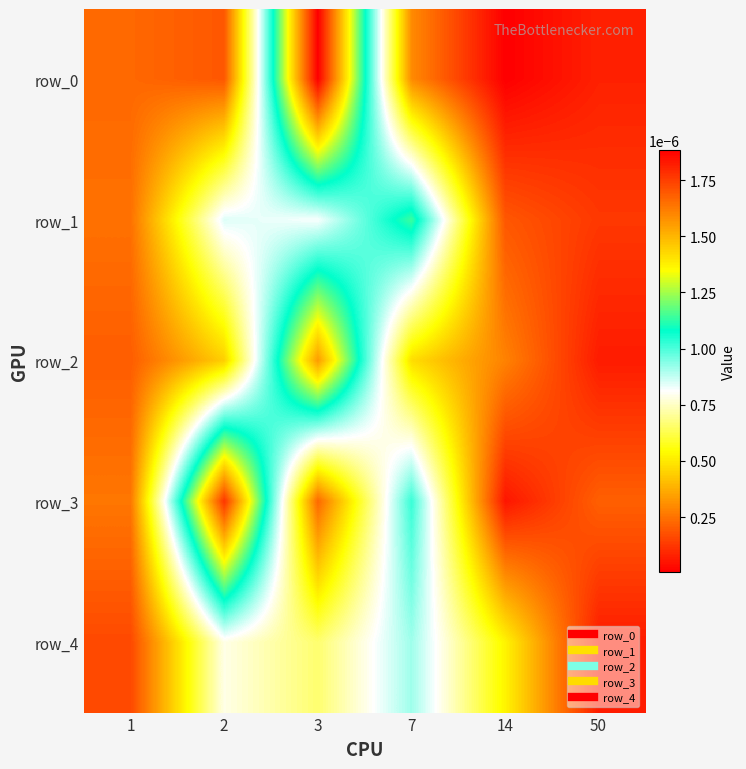

List the labels in order of row_0 value, largest first.

3, 7, 1, 2, 50, 14